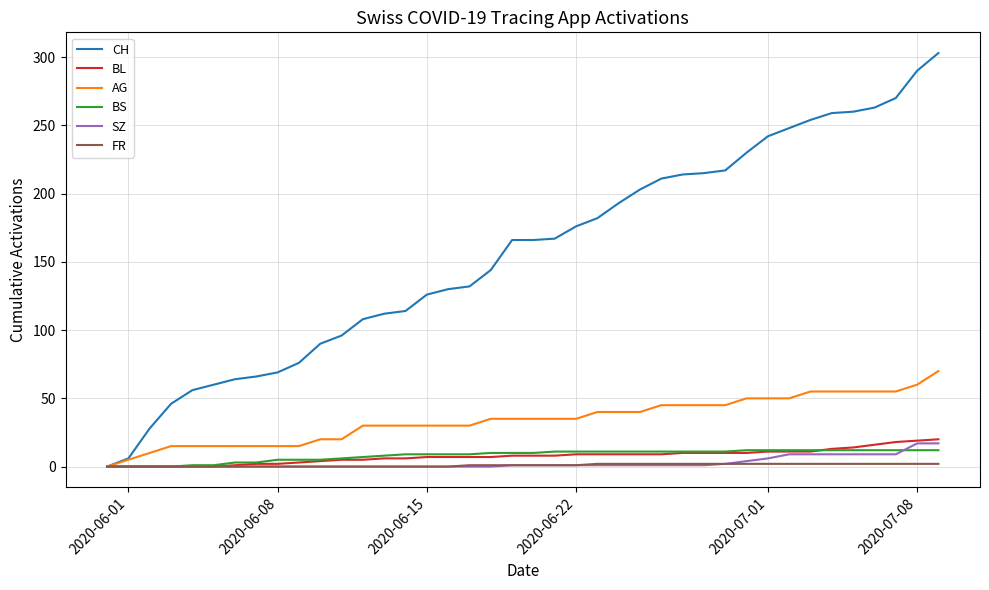

What is the greatest value displayed?

303